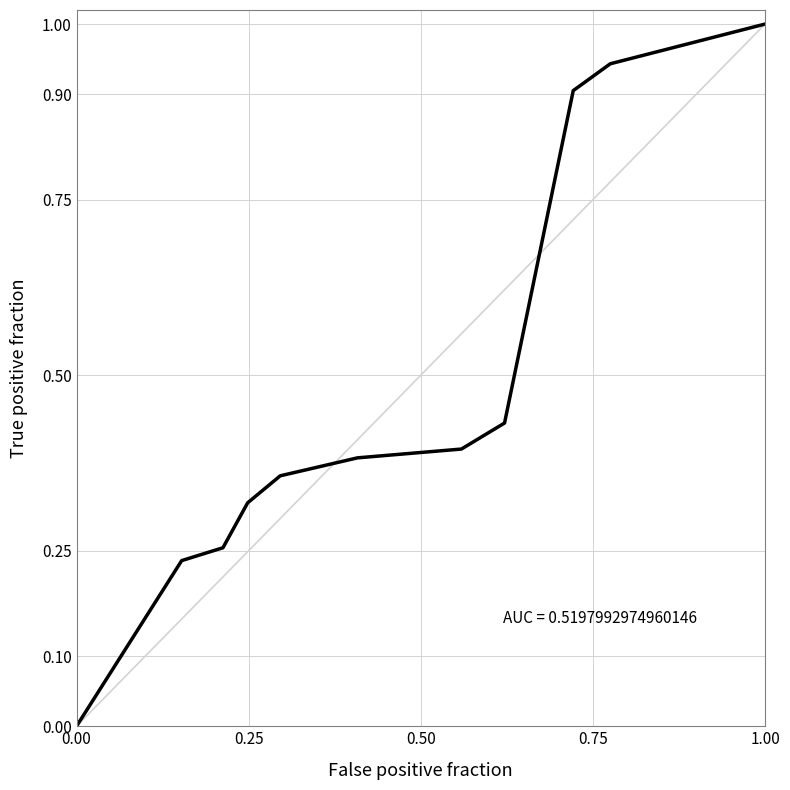

What is the difference between the values at 0.50 and 0.25?

0.2